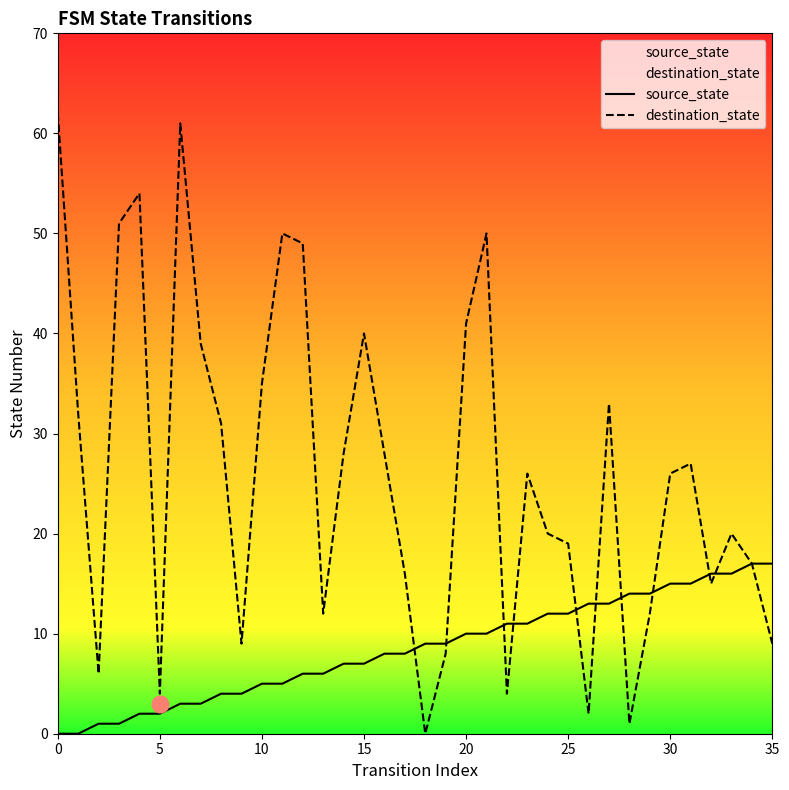

What are all the series names shown in the legend?

source_state, destination_state